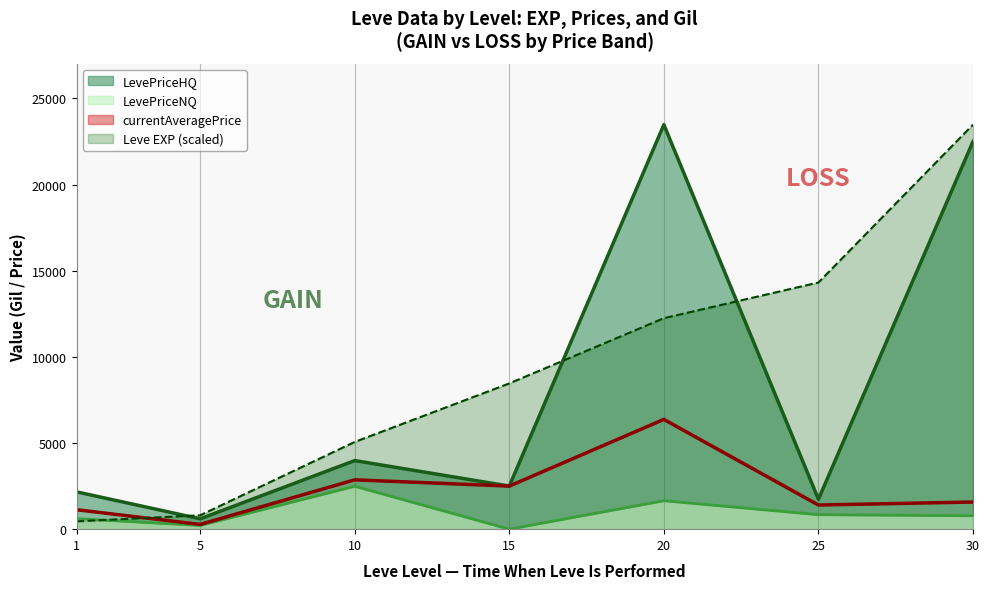

At which category is the sum across all series the highest?

30